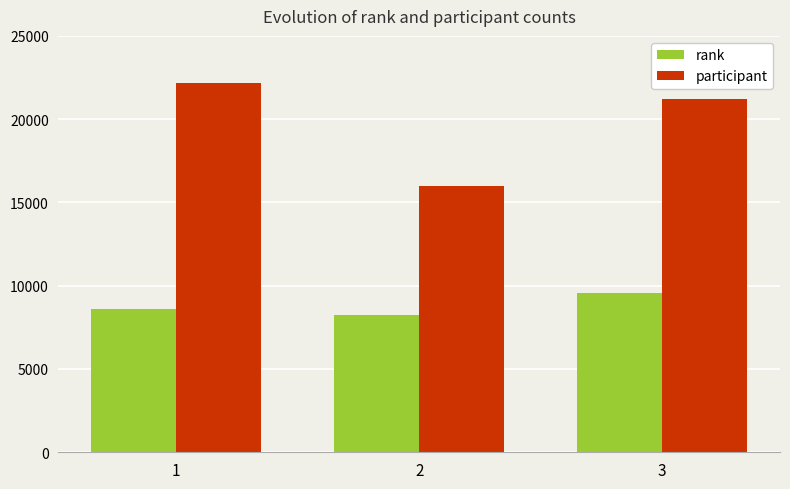

The value of participant at 3 is 21232. True or false?

True